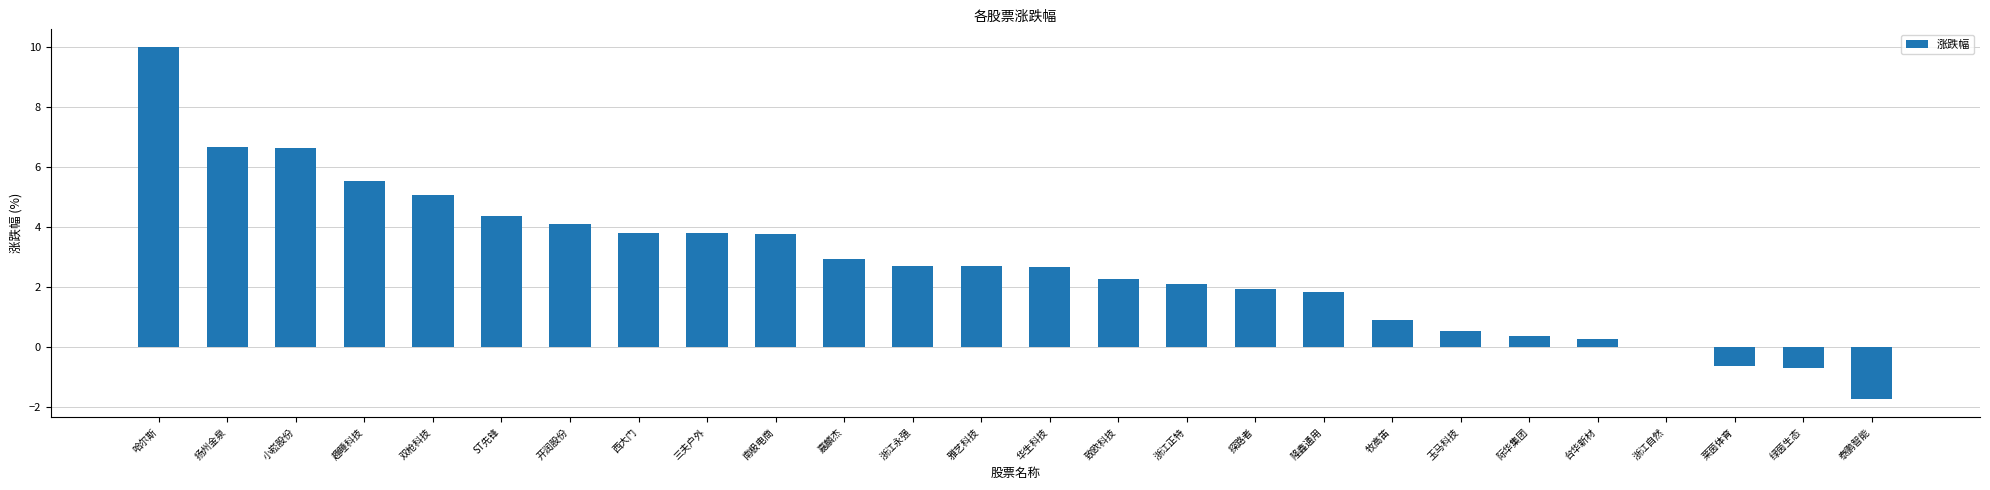

Is it true that the value at 泰鹏智能 is -0.6?

False